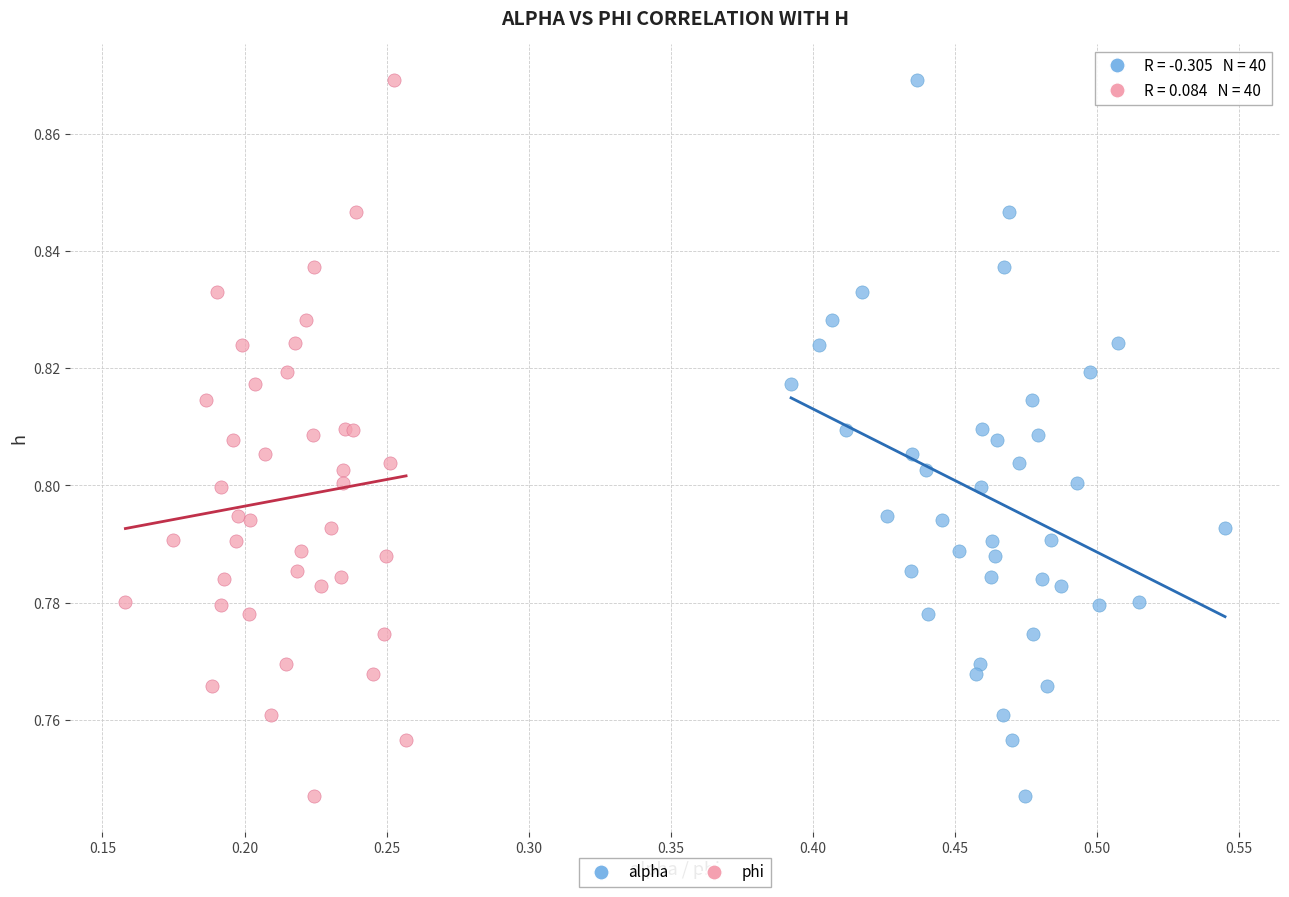

What are all the series names shown in the legend?

alpha, phi